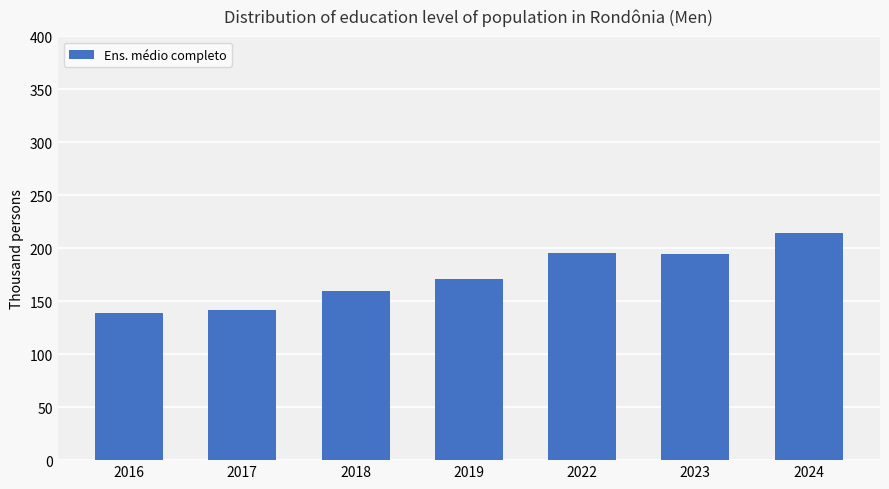

The value at 2023 is 195. True or false?

True